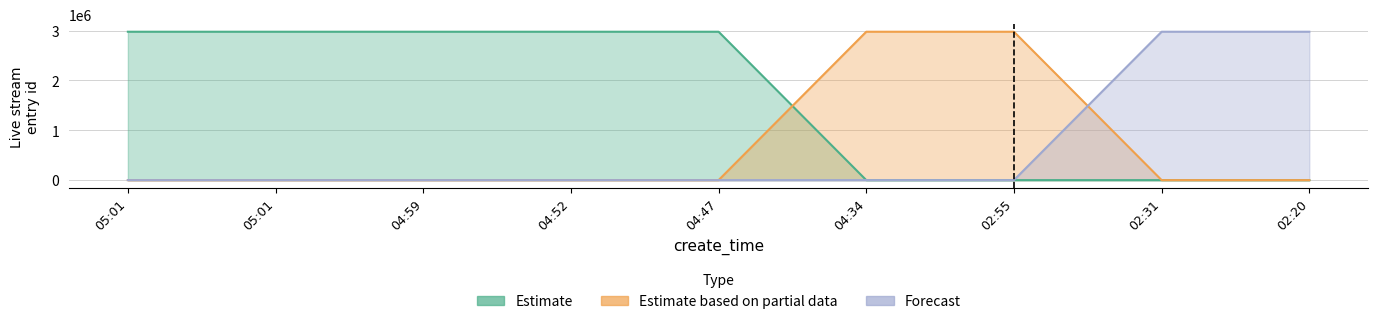

True or false: Estimate based on partial data has more than 0 interior local peaks.

True